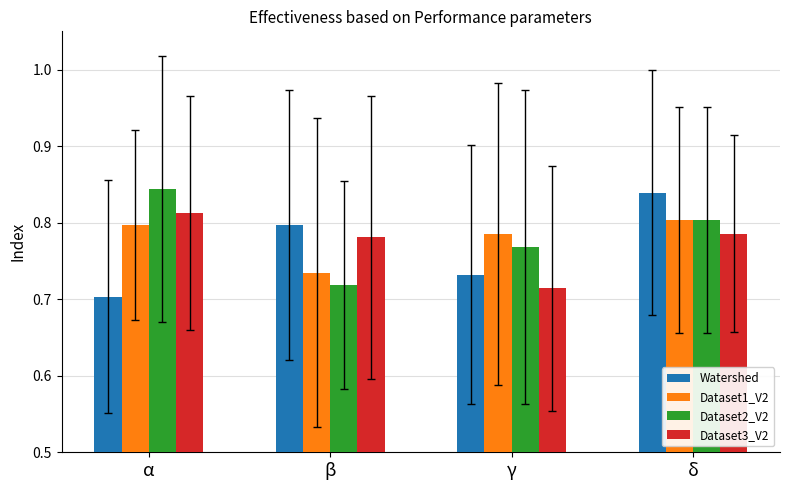

Rank the series by their average value, from highest to lowest.

Dataset2_V2, Dataset1_V2, Dataset3_V2, Watershed